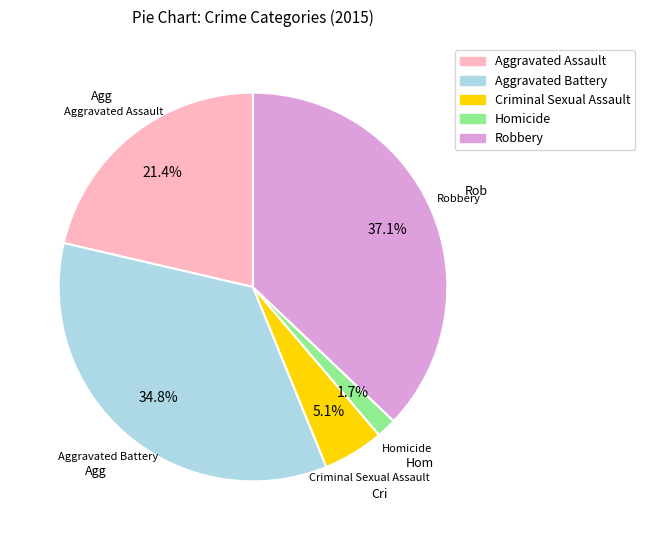

To the nearest percent, what percentage of the pie is Robbery?

37%